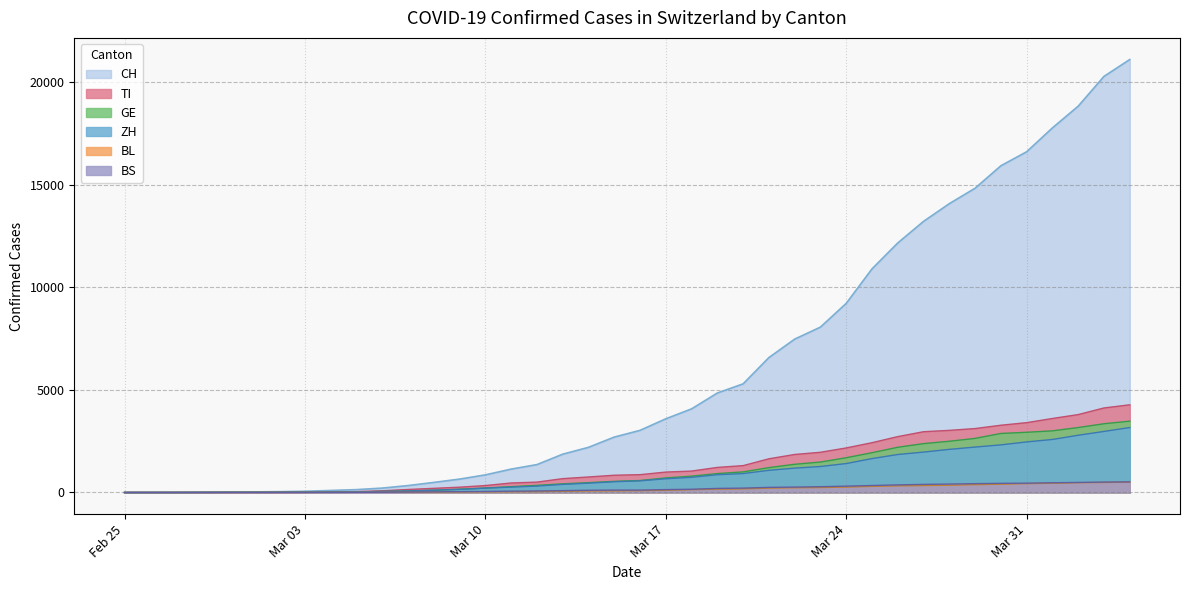

Which series has the largest range (max minus min)?

CH